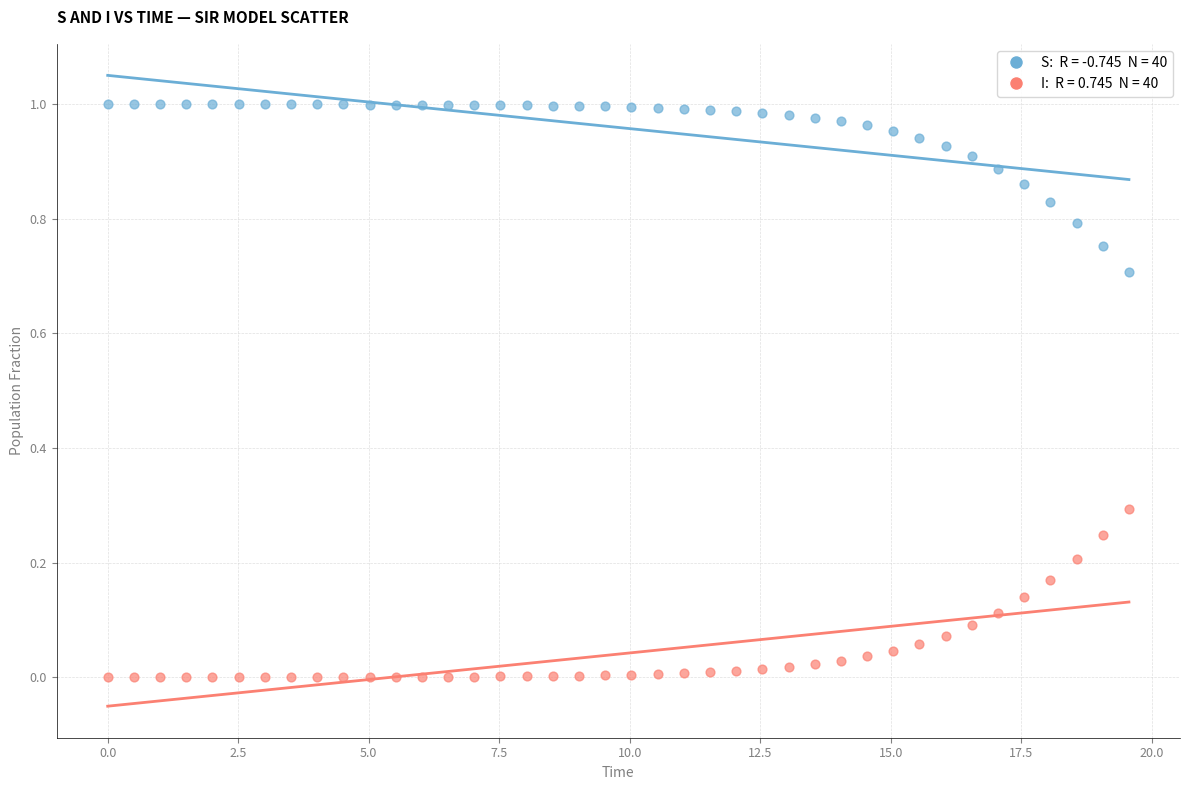

Across all data points, what is the range of X values (max minus min)?

19.6